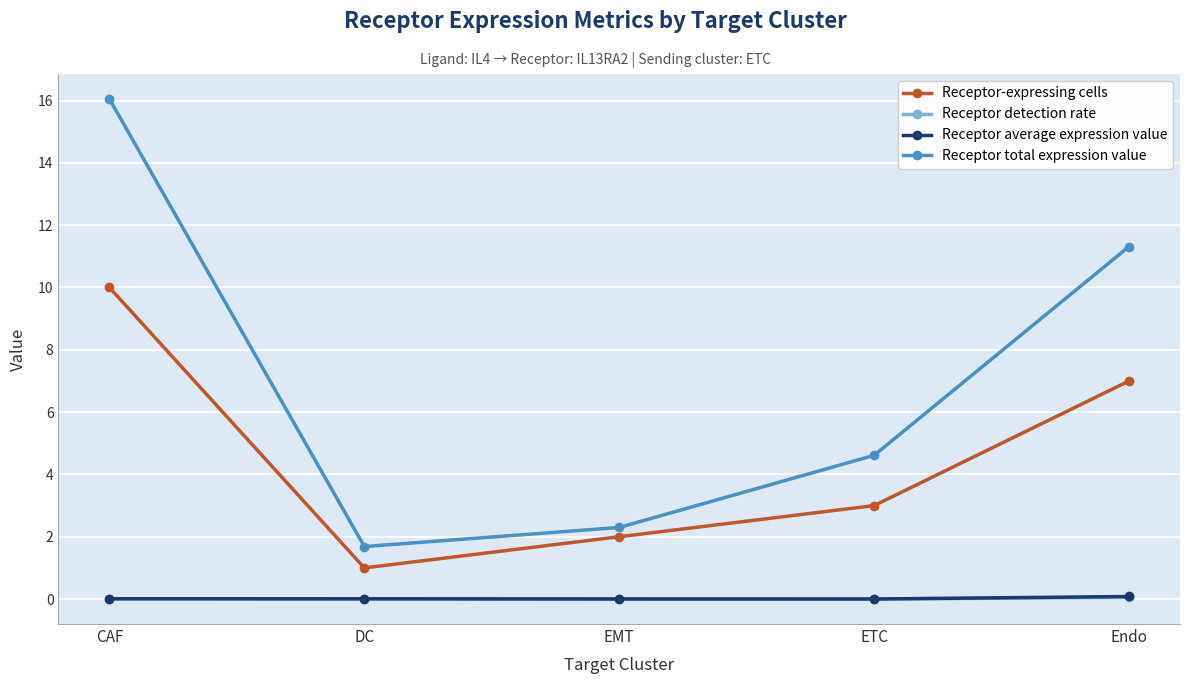

What are all the series names shown in the legend?

Receptor-expressing cells, Receptor detection rate, Receptor average expression value, Receptor total expression value